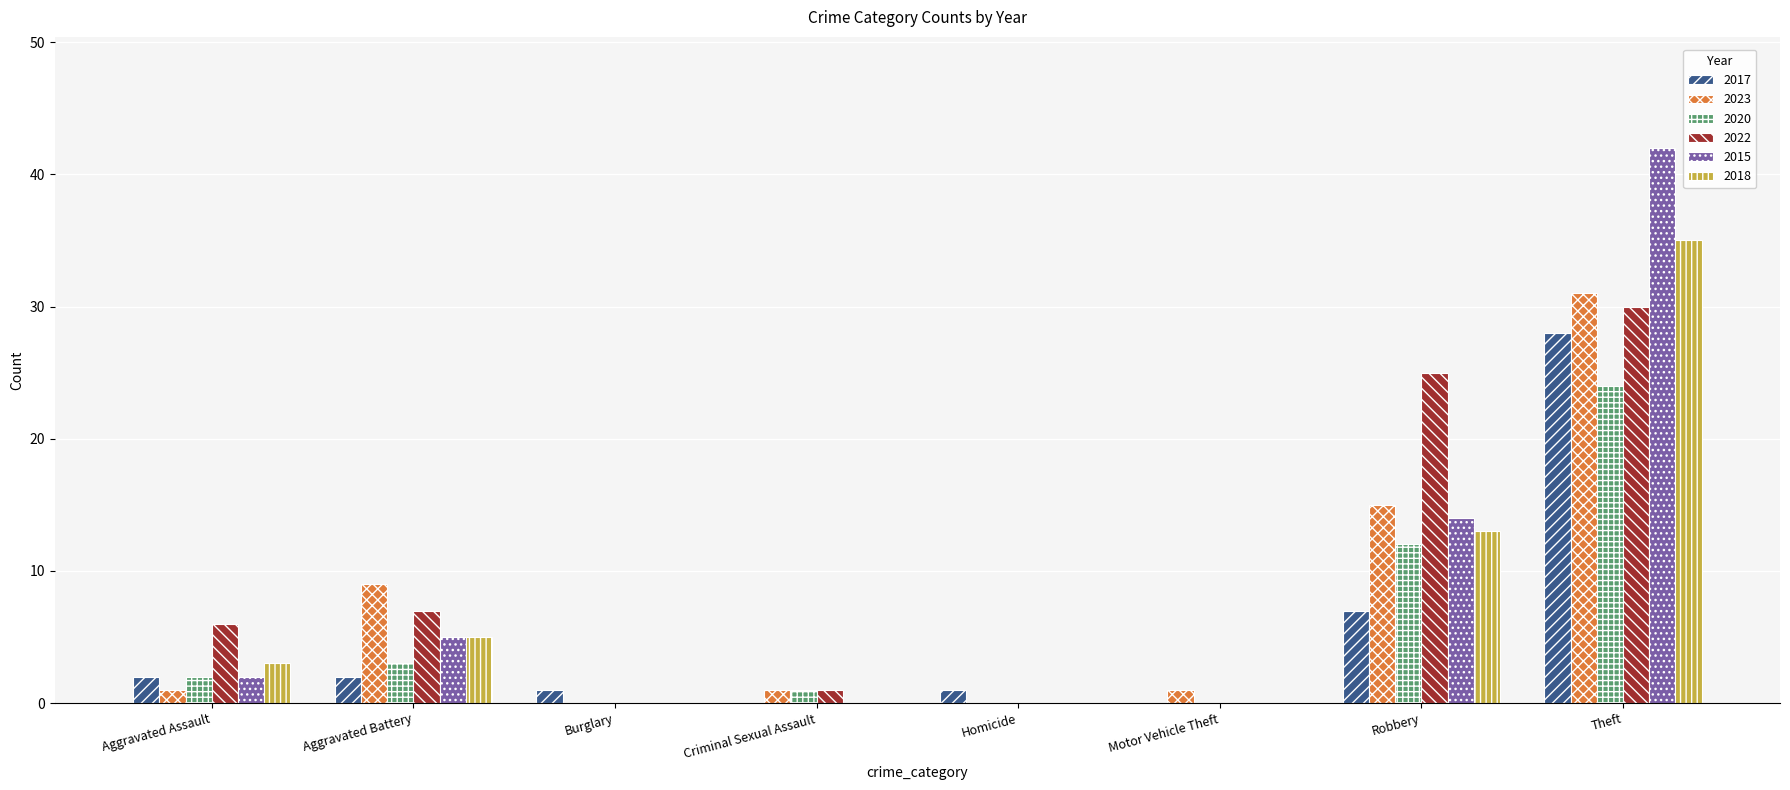

Where is 2015 nearest to the value 21?

Robbery